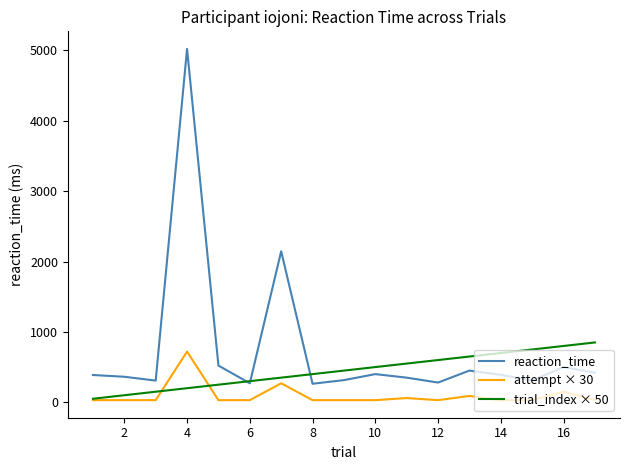

Which series has the largest total across all categories?

reaction_time